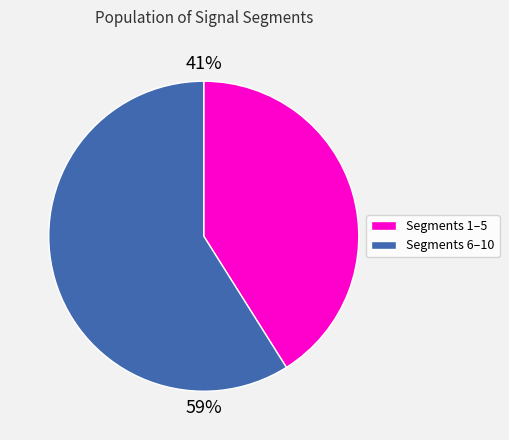

Is there a majority slice in this chart?

Yes